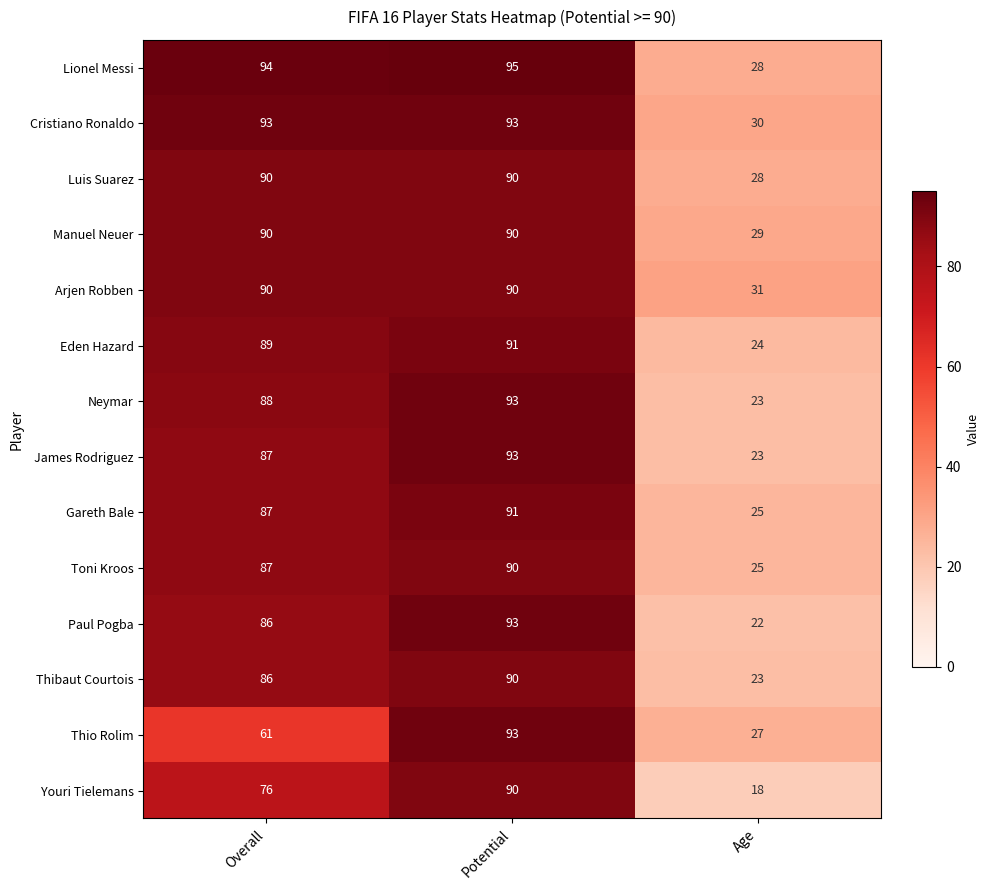

Is it true that Manuel Neuer equals 90 at Potential?

True